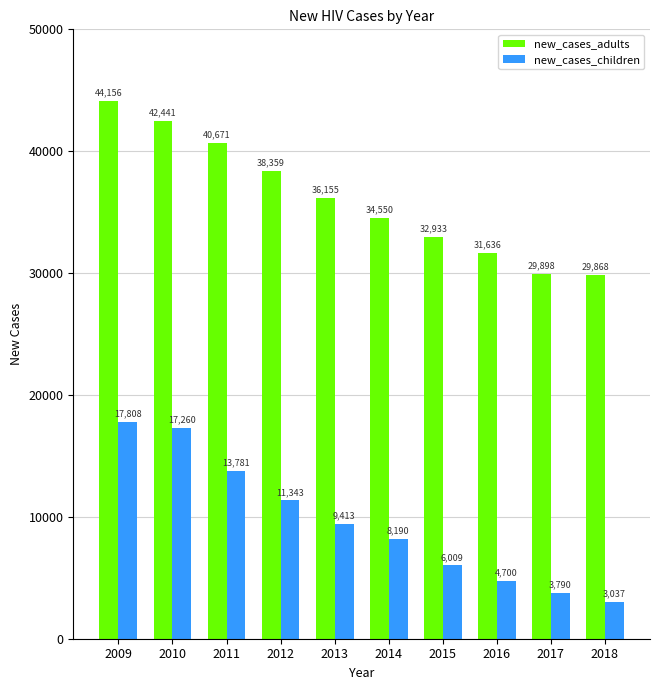

Reading left to right, list all the values displayed in this chart.

new_cases_adults: 2009=44156	2010=42441	2011=40671	2012=38359	2013=36155	2014=34550	2015=32933	2016=31636	2017=29898	2018=29868
new_cases_children: 2009=17808	2010=17260	2011=13781	2012=11343	2013=9413	2014=8190	2015=6009	2016=4700	2017=3790	2018=3037